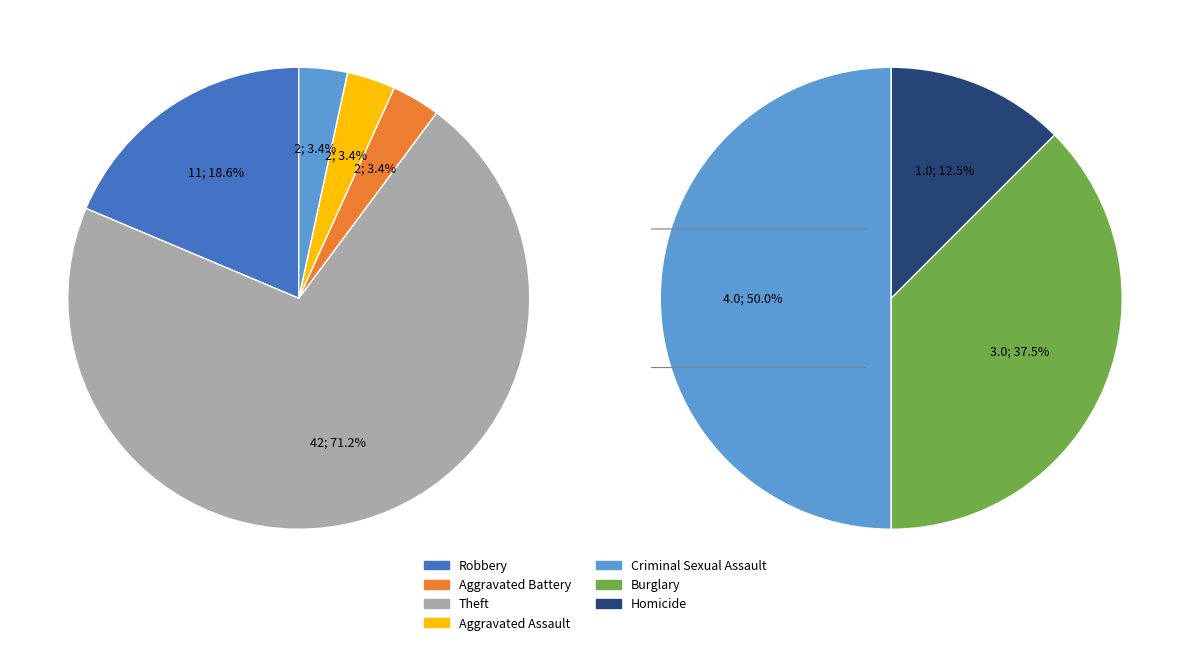

Between Criminal Sexual Assault and Aggravated Battery, which is larger?

Aggravated Battery